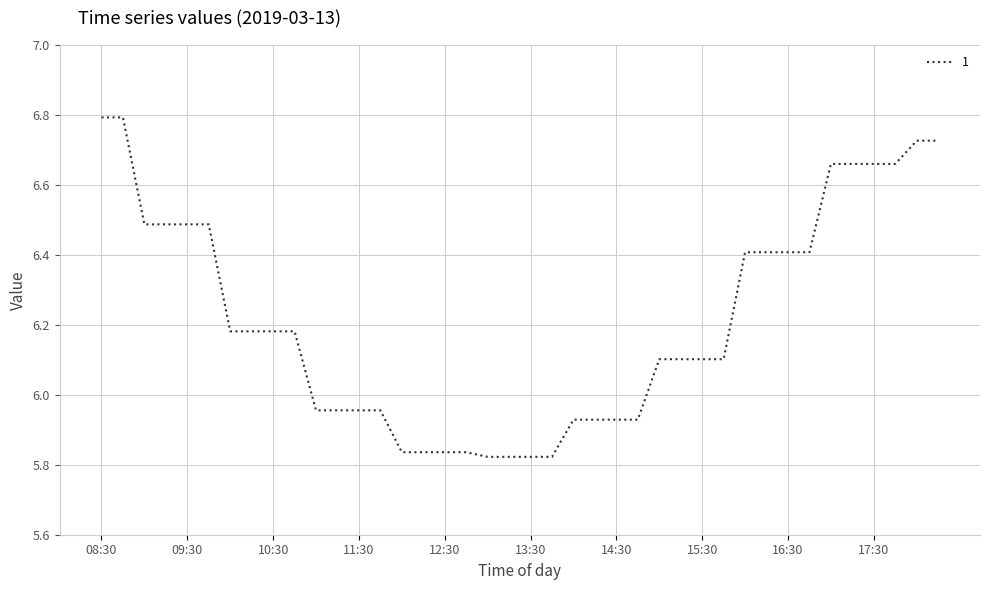

Does the chart display data point markers on the line(s)?

No